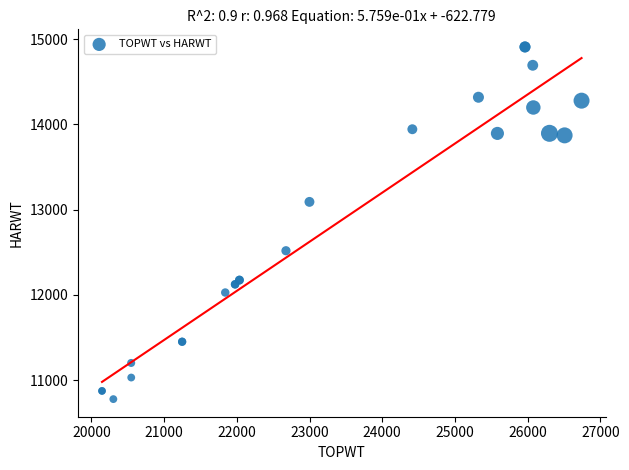

What Y value in the scatter plot is closest to 12842?

13090